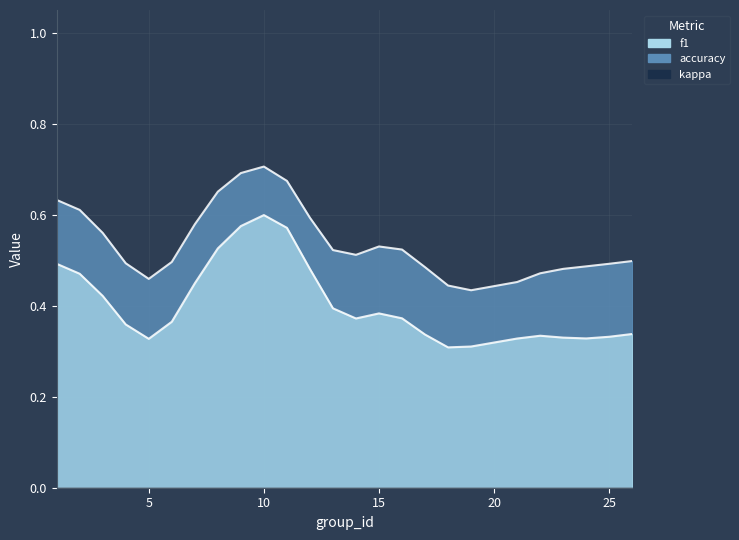

Which has a higher value, 22 or 15?

15